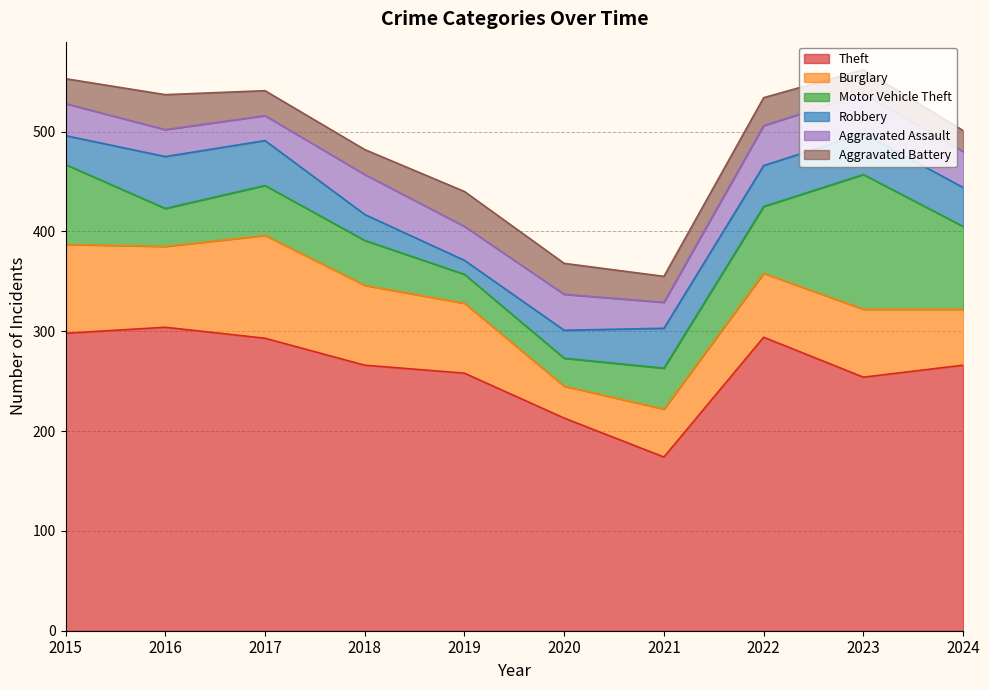

What are all the series names shown in the legend?

Theft, Burglary, Motor Vehicle Theft, Robbery, Aggravated Assault, Aggravated Battery